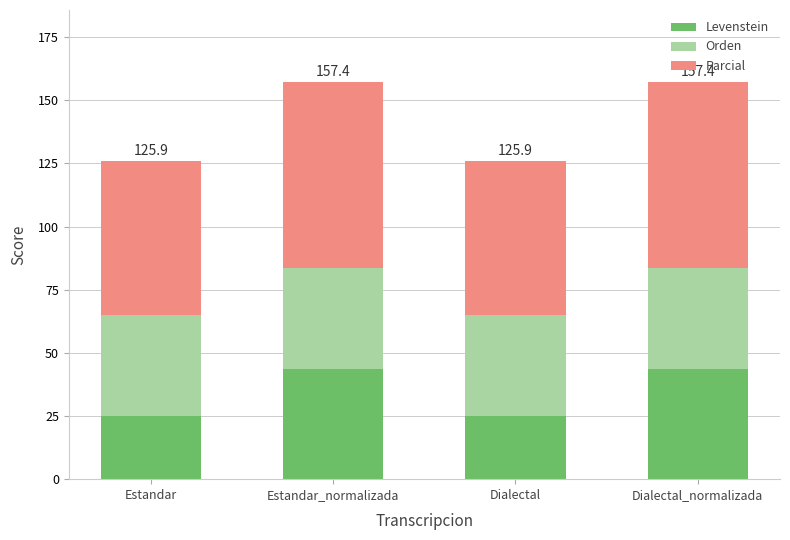

What is the highest value of the Levenstein series?

43.8